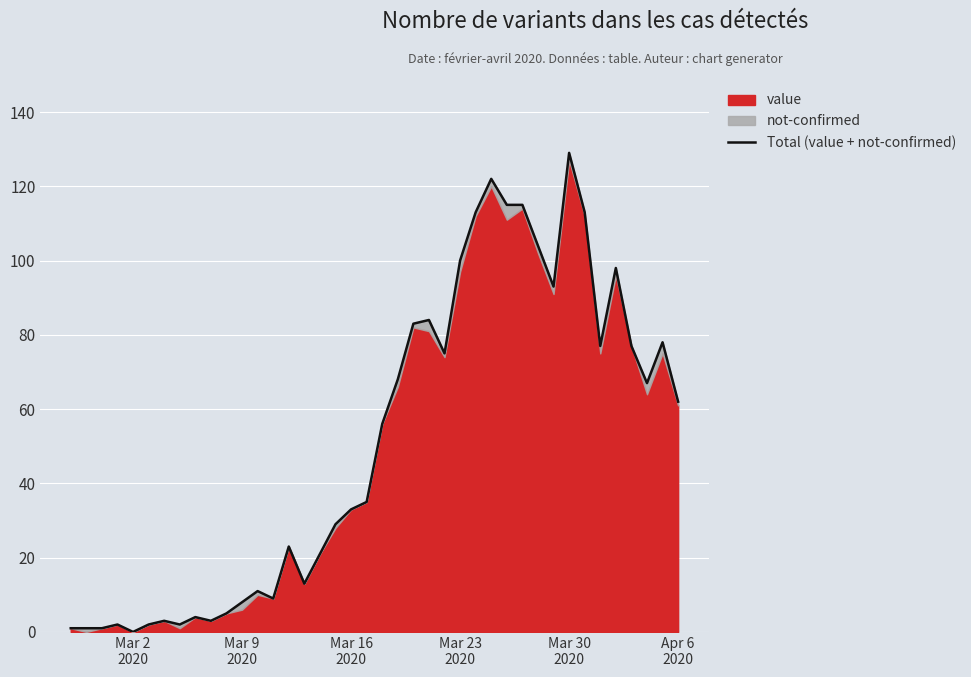

What is the difference between the maximum and minimum values?

129